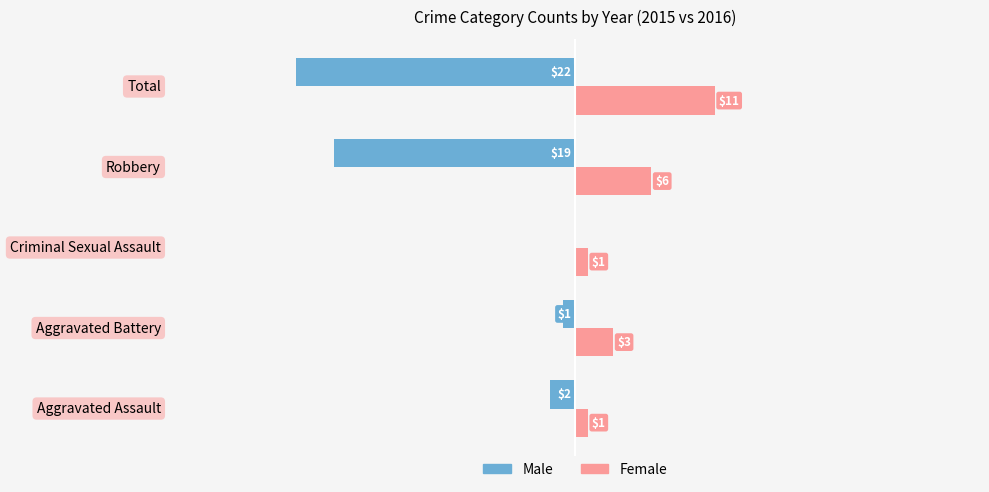

Which category has the highest value in the Female series?

Total